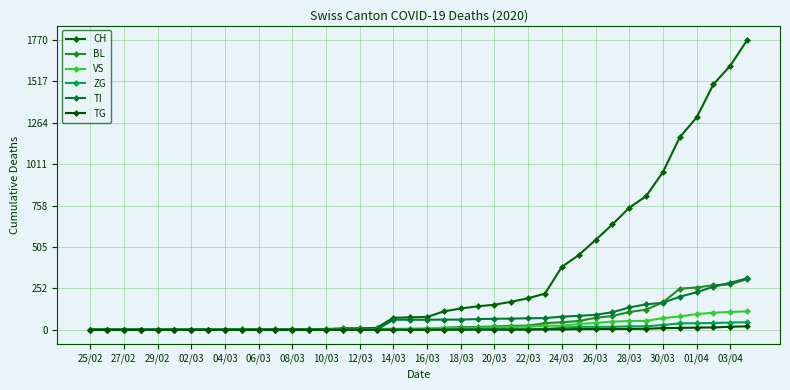

How many series are shown in this chart?

6